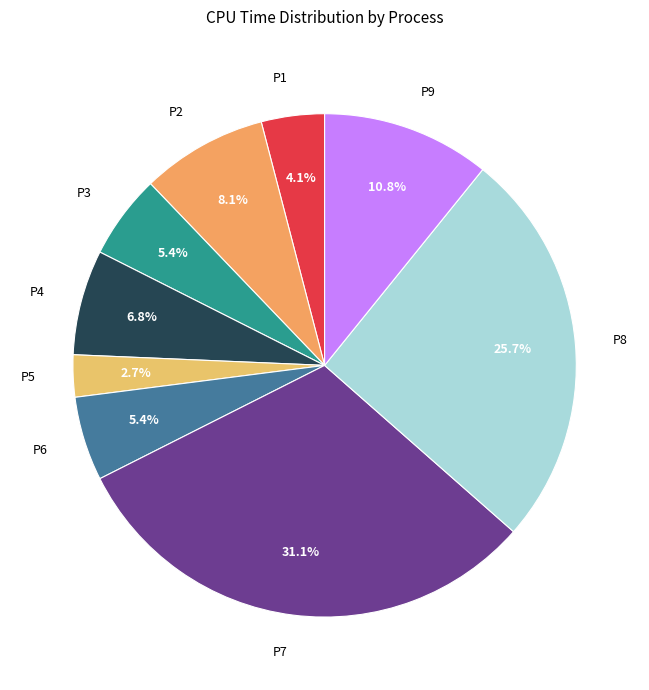

What percentage is the P4 slice, to the nearest percent?

7%